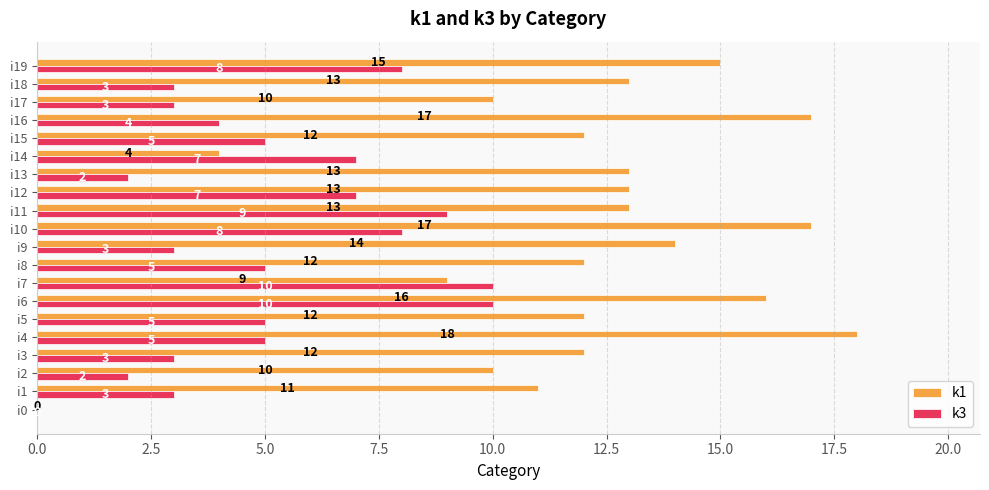

Which series has the largest total across all categories?

k1